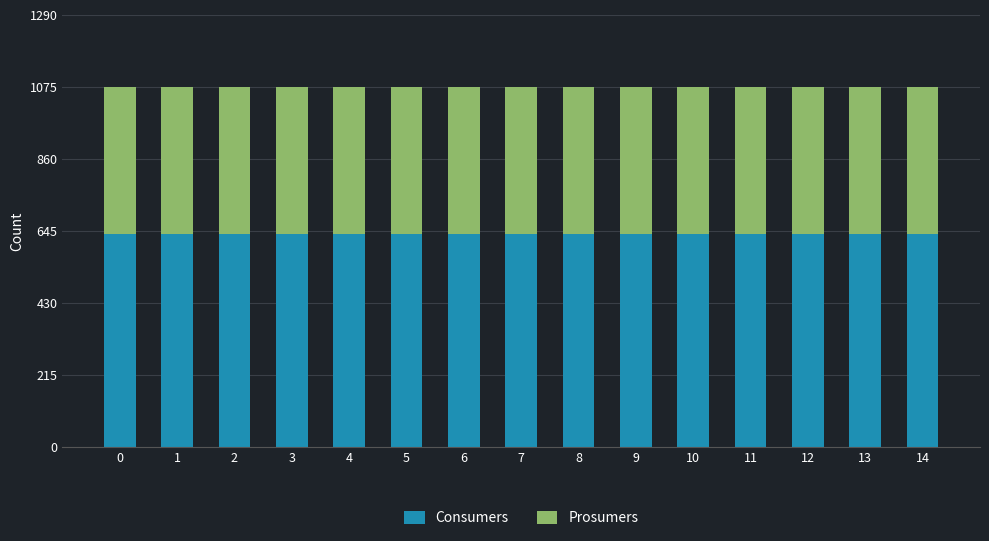

Count the number of data series in this chart.

2